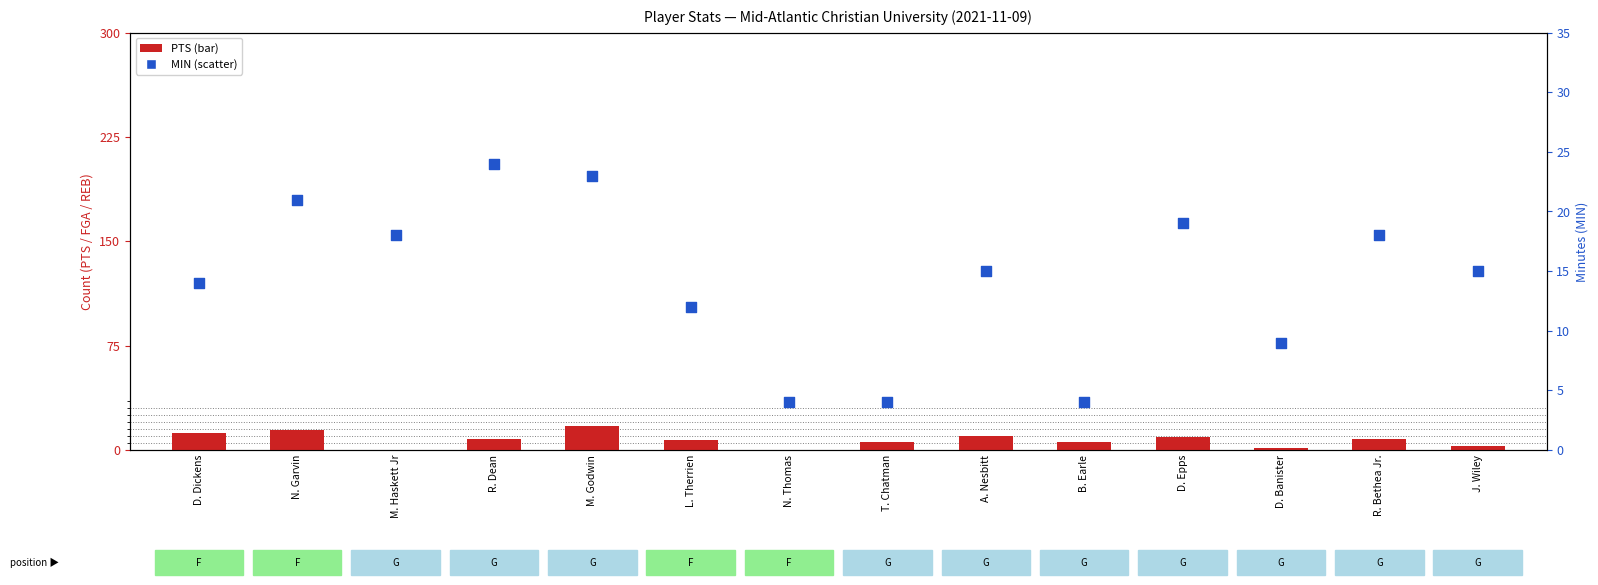

Which series contains the lowest Y value?

PTS